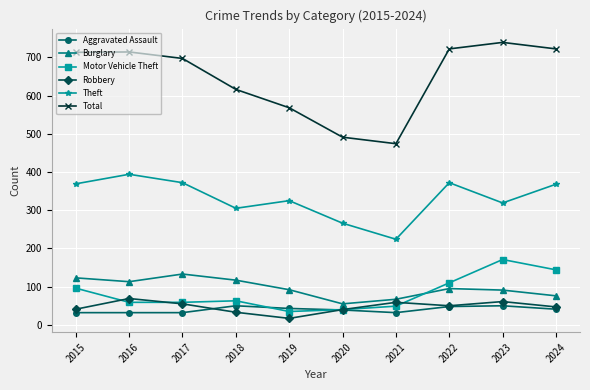

What is the minimum value for Motor Vehicle Theft?

35